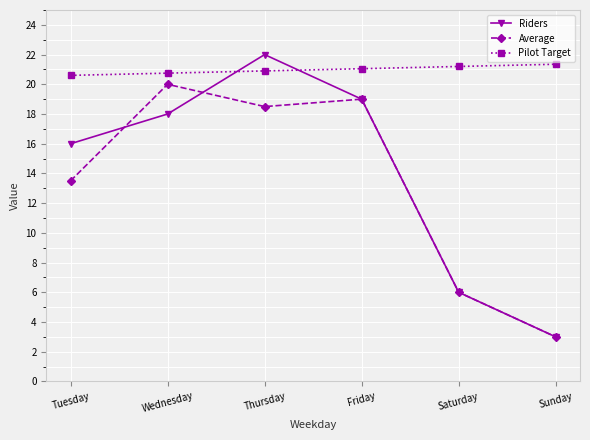

Is it true that Average equals 6.0 at Saturday?

True